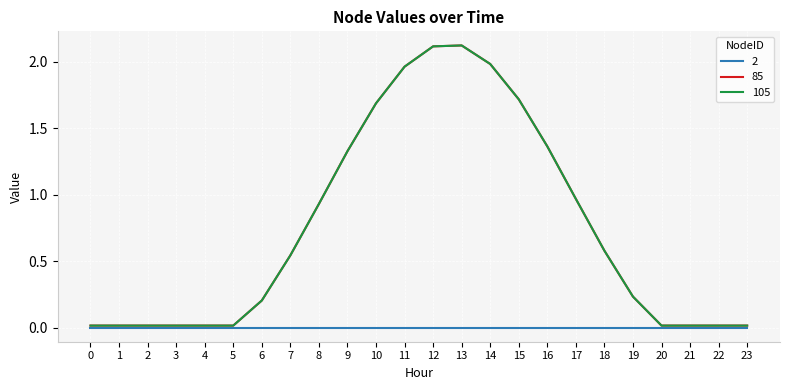

Does the chart have visible grid lines?

Yes